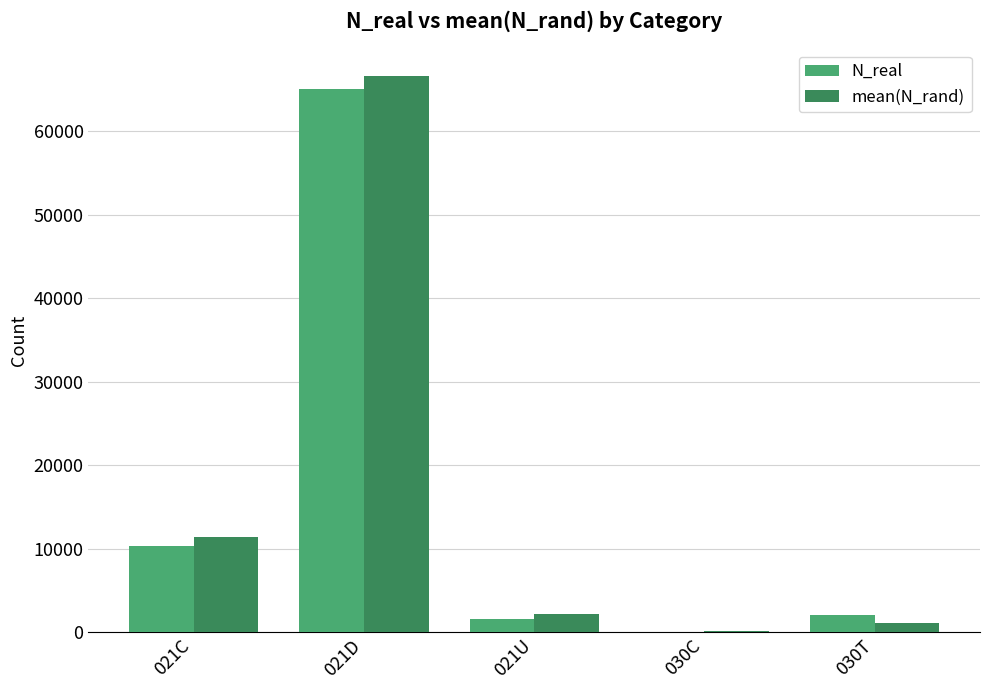

At which label does mean(N_rand) first exceed 2212?

021C